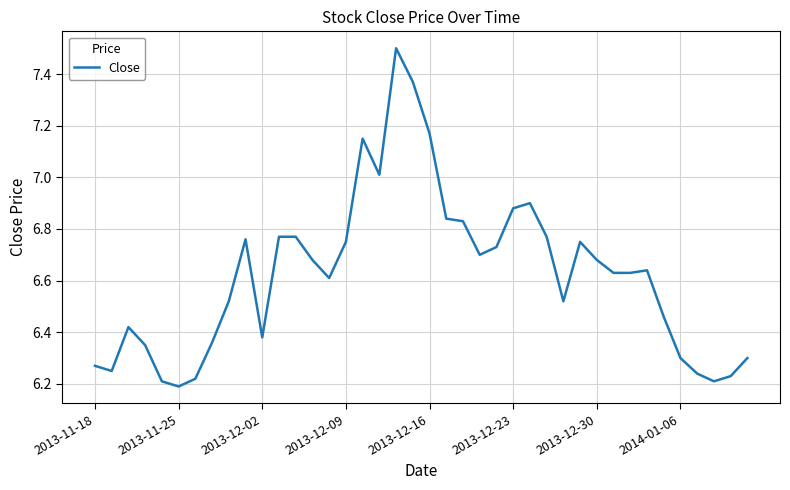

What is the maximum value shown in the chart?

7.5